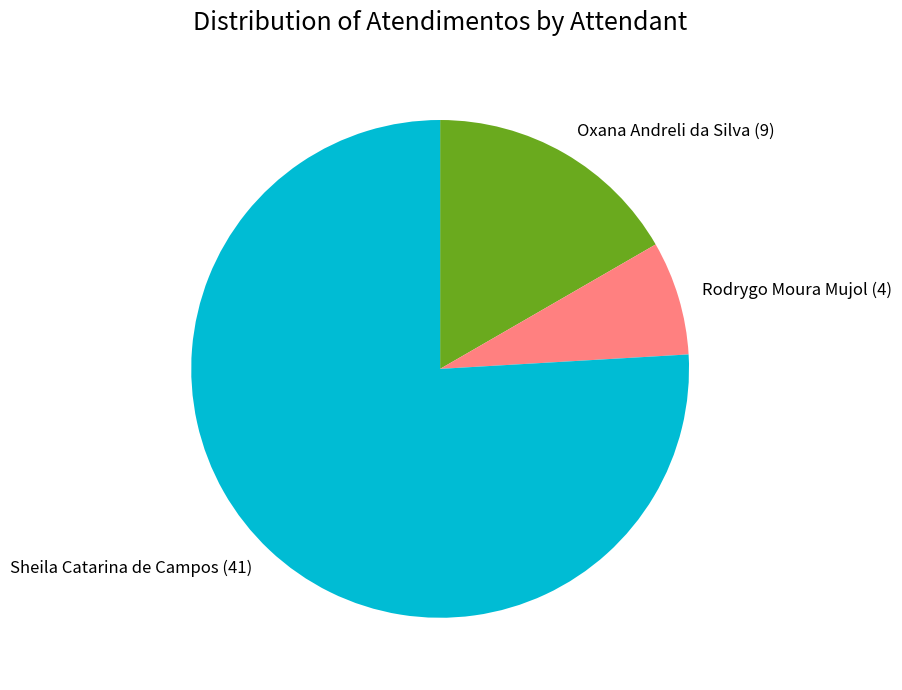

Combined, do Sheila Catarina de Campos and Rodrygo Moura Mujol account for over 50%?

Yes